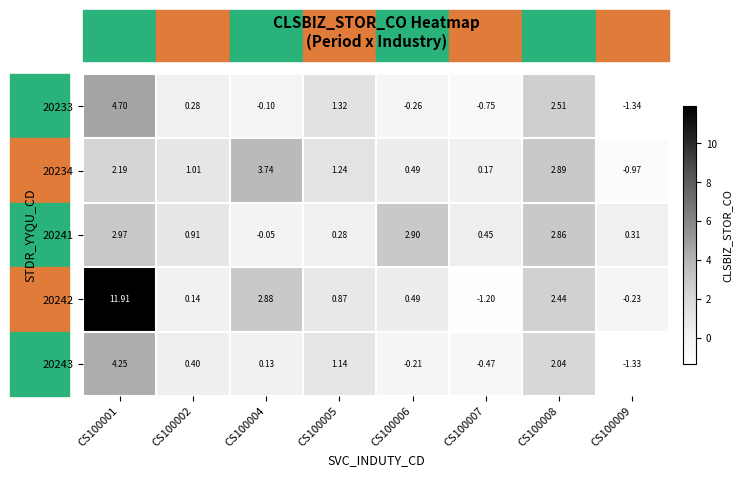

List the series in order of their peak value, highest first.

20242, 20233, 20243, 20234, 20241